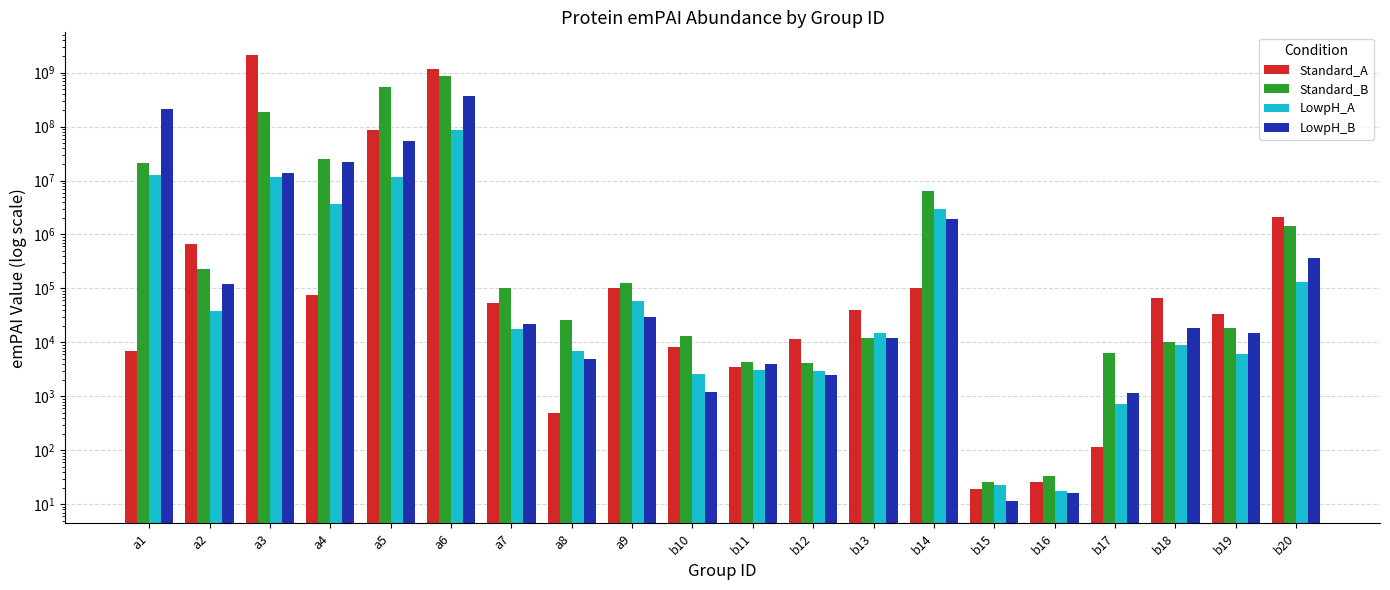

What are all the series names shown in the legend?

Standard_A, Standard_B, LowpH_A, LowpH_B